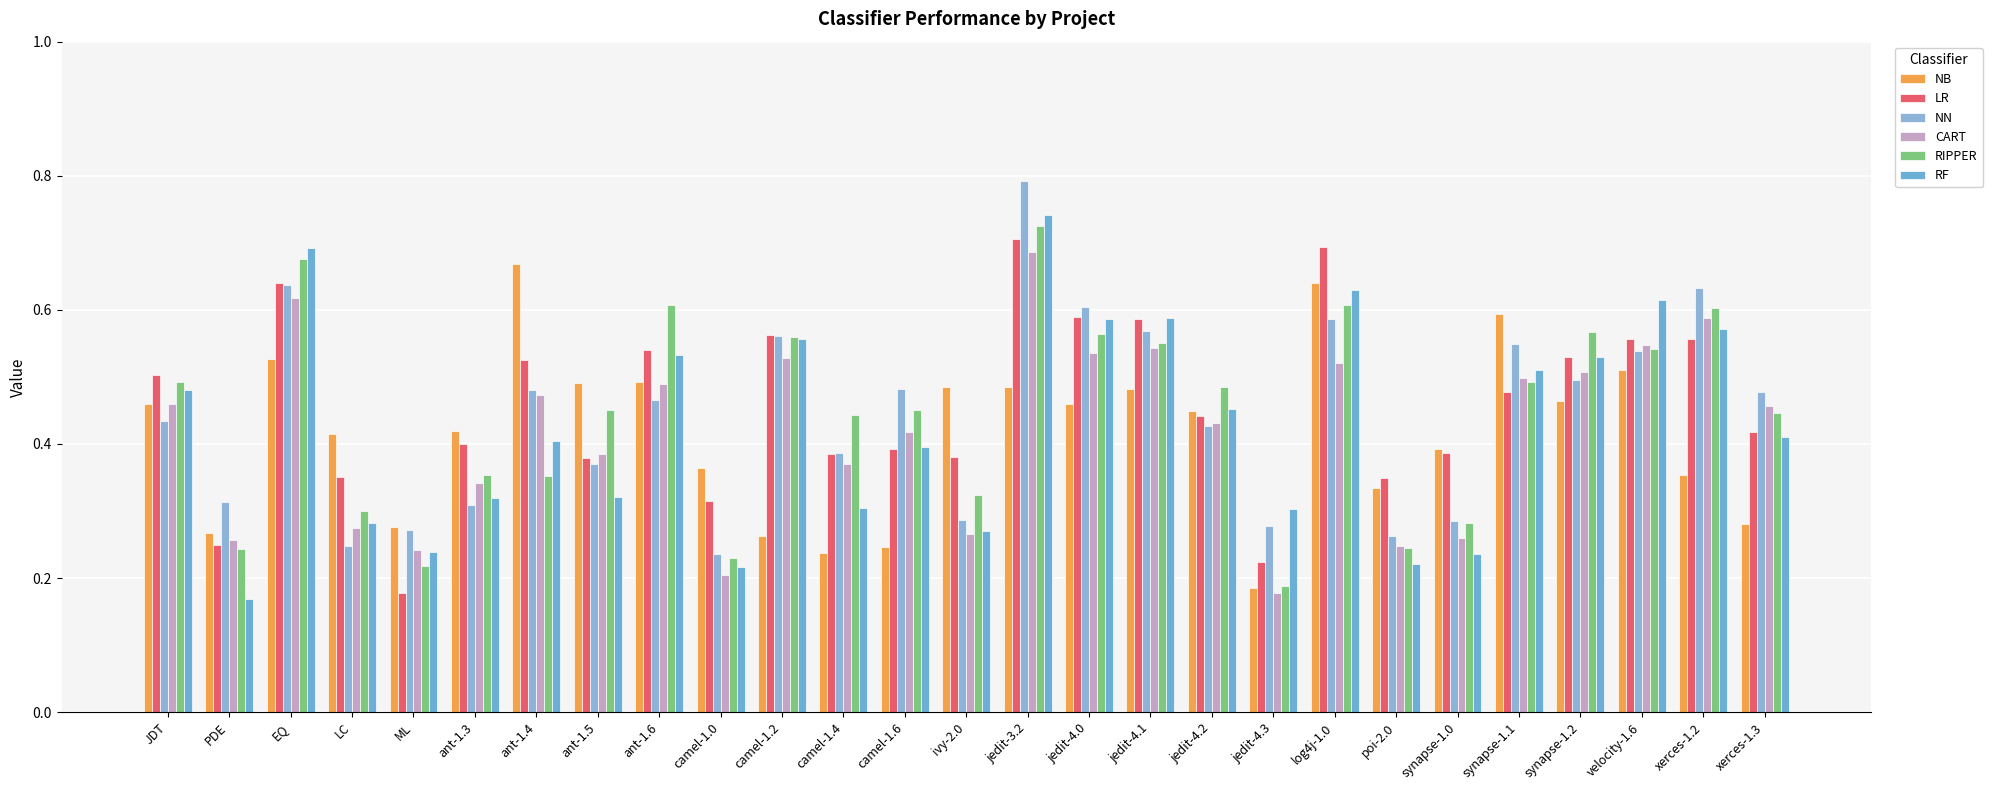

What is the difference between the NN values at ivy-2.0 and xerces-1.2?

0.3